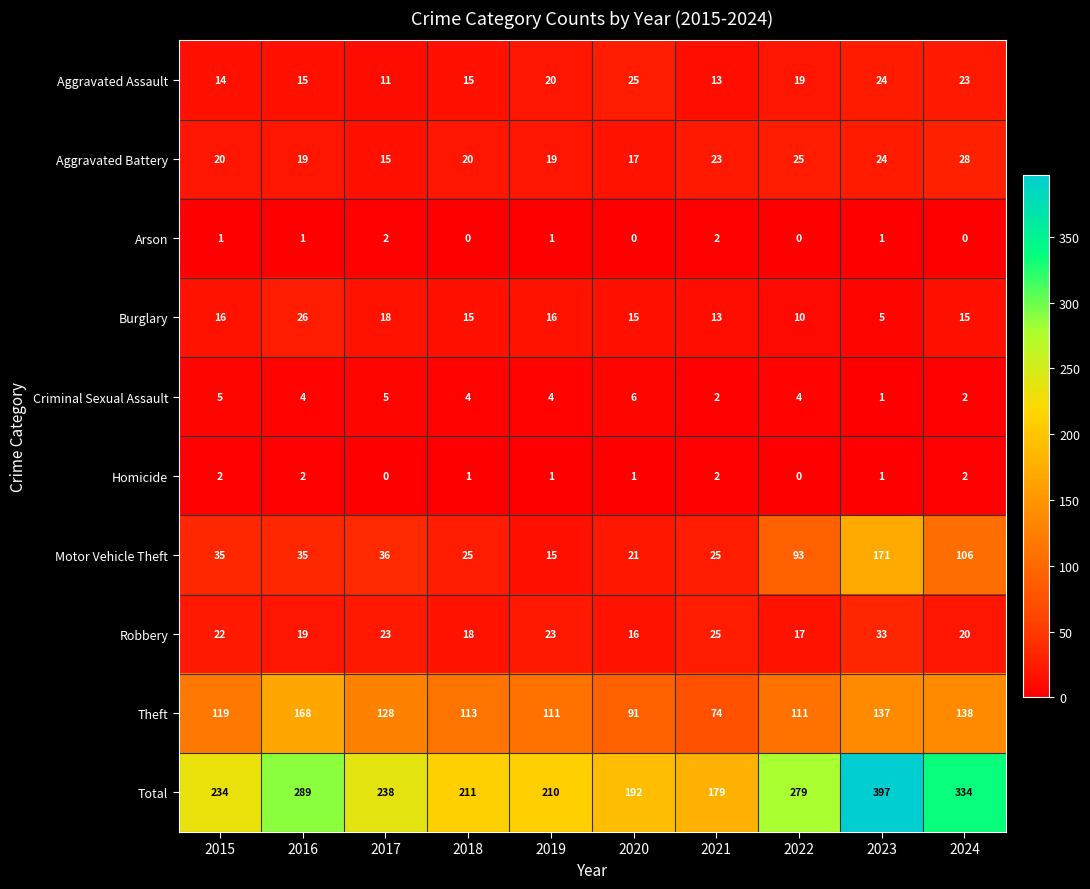

What value does the Burglary series have at 2022?

10